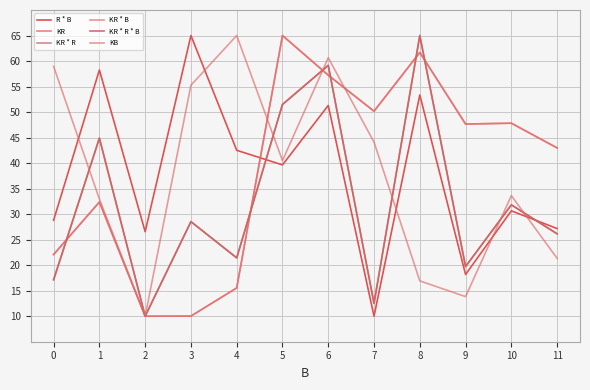

Does the chart display data point markers on the line(s)?

No